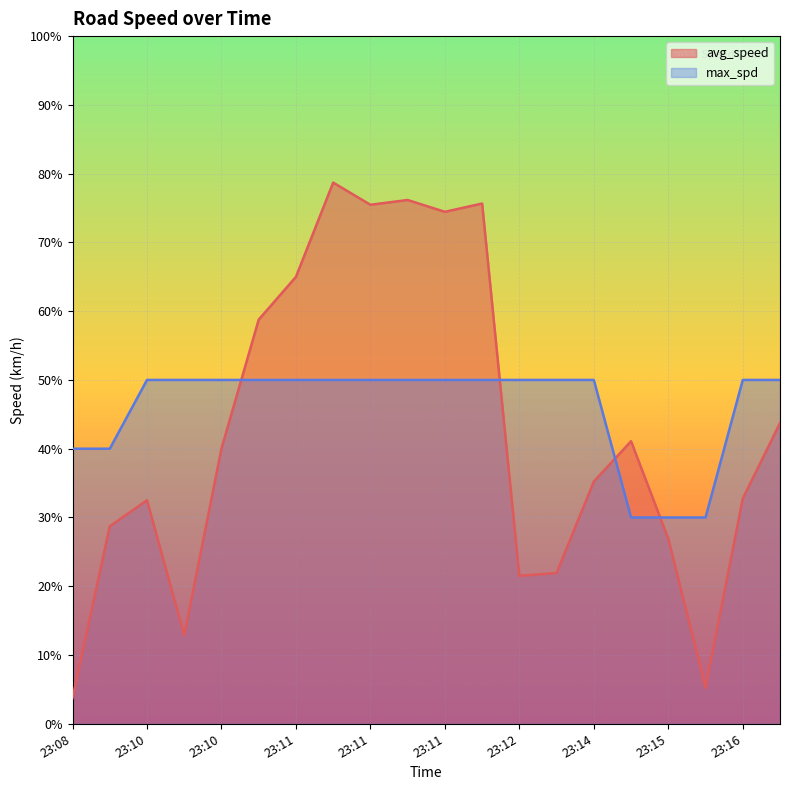

Does the chart display data point markers on the line(s)?

No